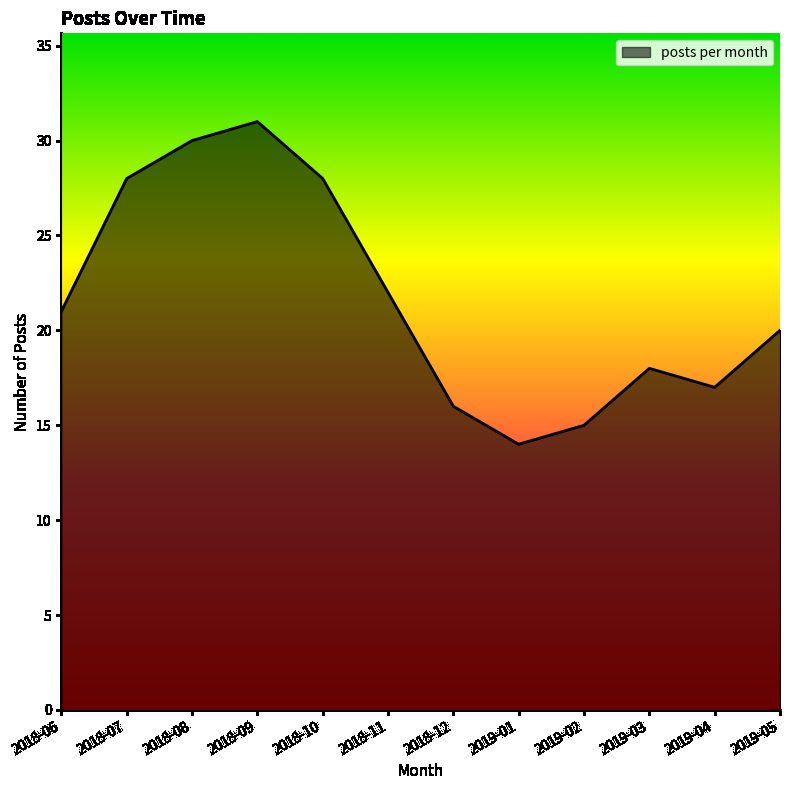

Read the value at 2019-04, to the nearest 10.

20